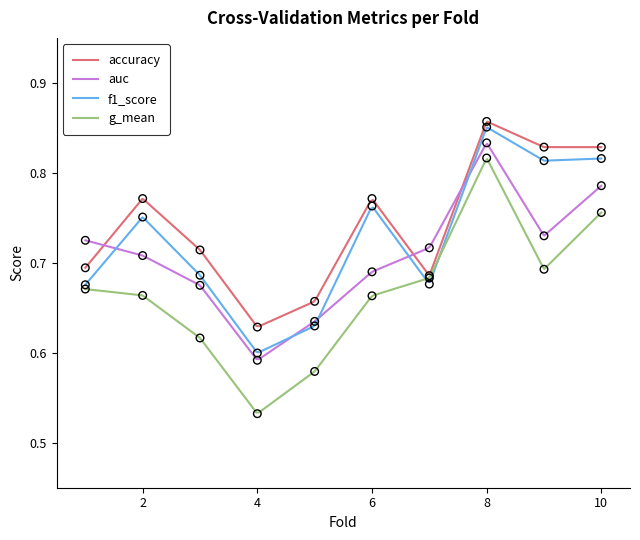

Which series has the largest total across all categories?

accuracy